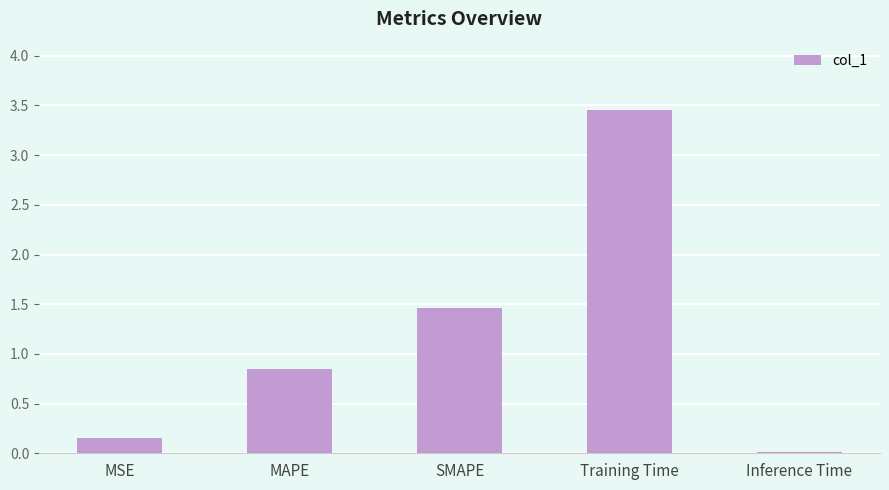

The chart shows a value of 0.0 at Inference Time. True or false?

True